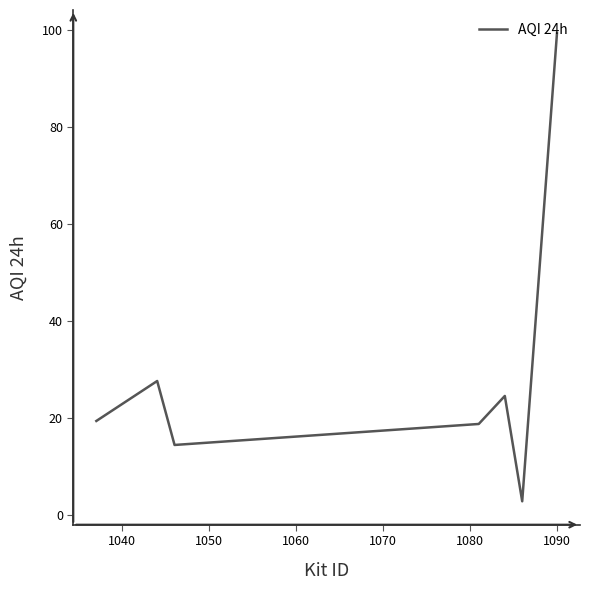

What is the minimum value shown in the chart?

2.9